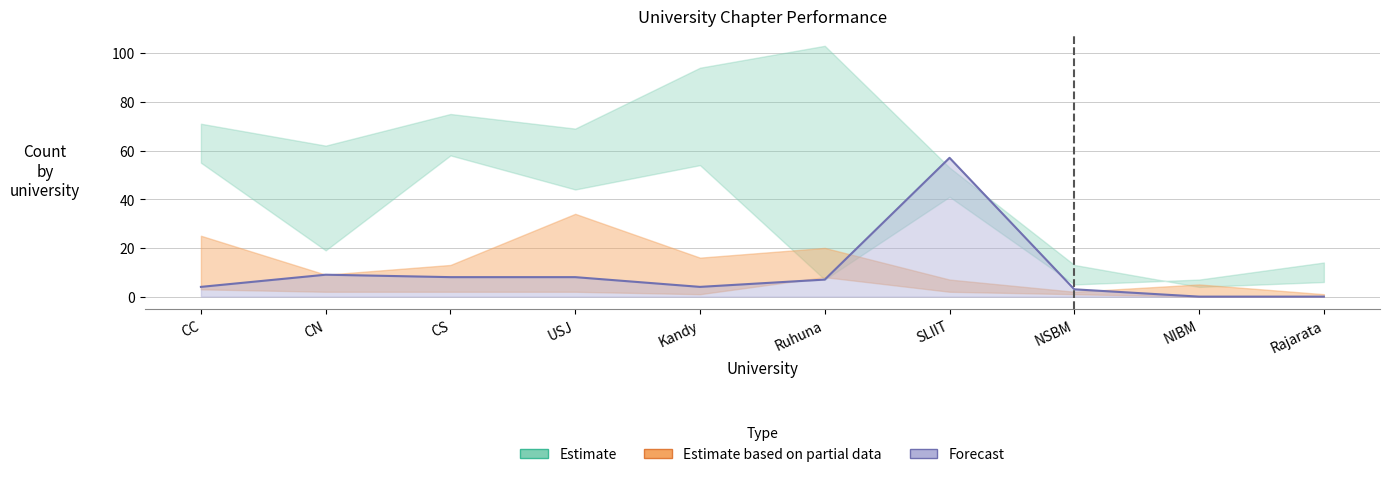

Rank the series by their maximum value, from highest to lowest.

Estimate, Forecast, Estimate based on partial data